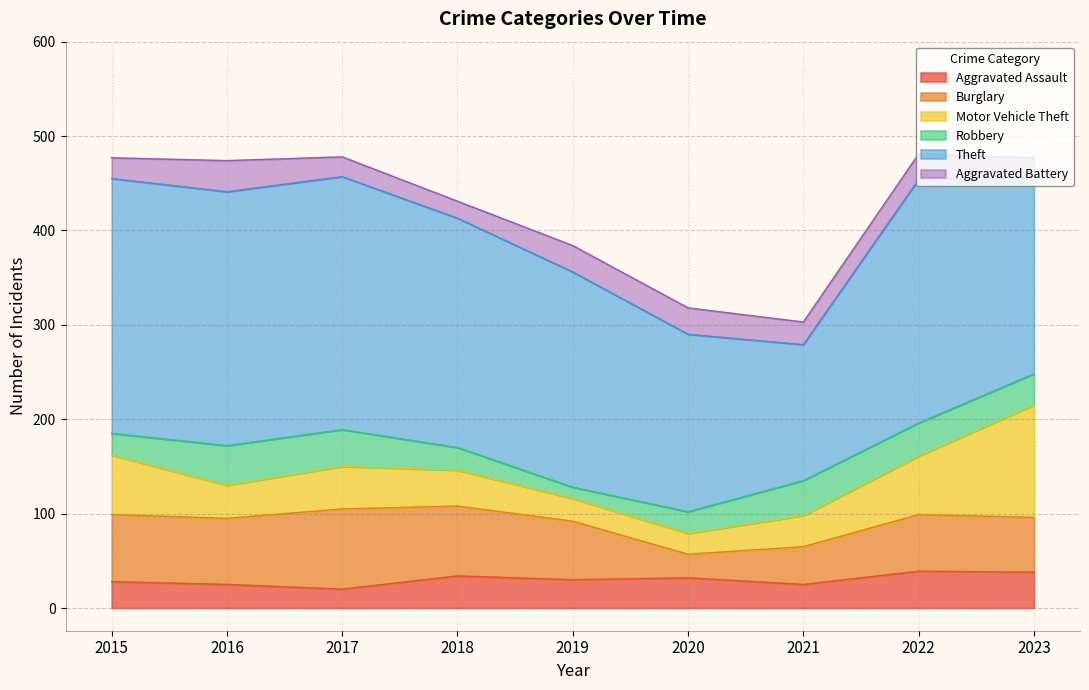

How many intersections are there between Burglary and Motor Vehicle Theft?

1